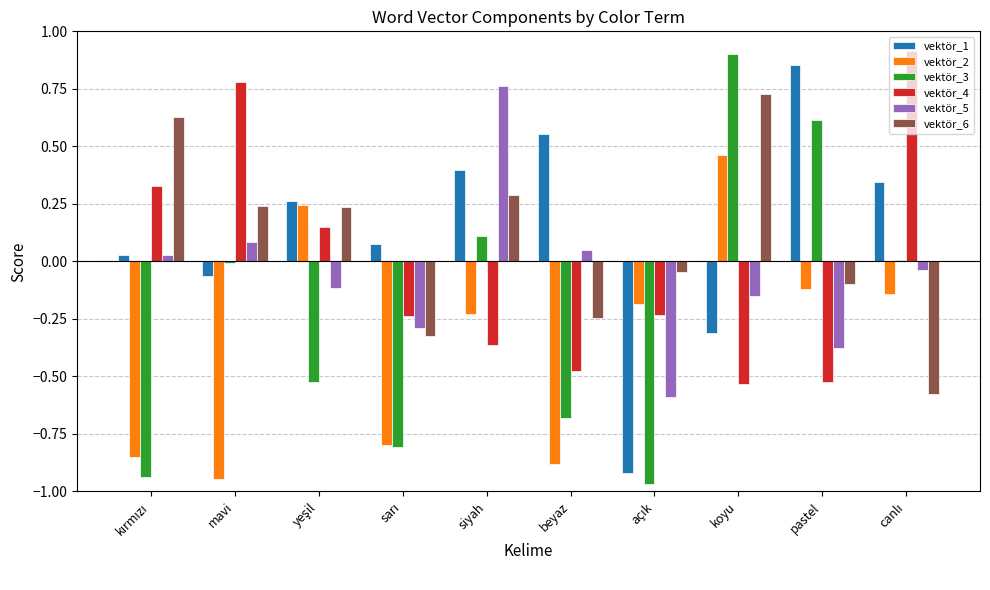

What is the total value across all series at beyaz?

-1.7